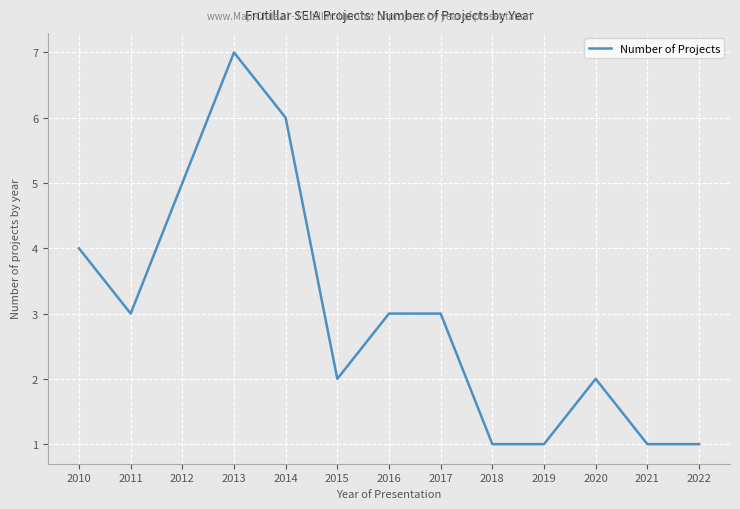

What is the maximum value shown in the chart?

7